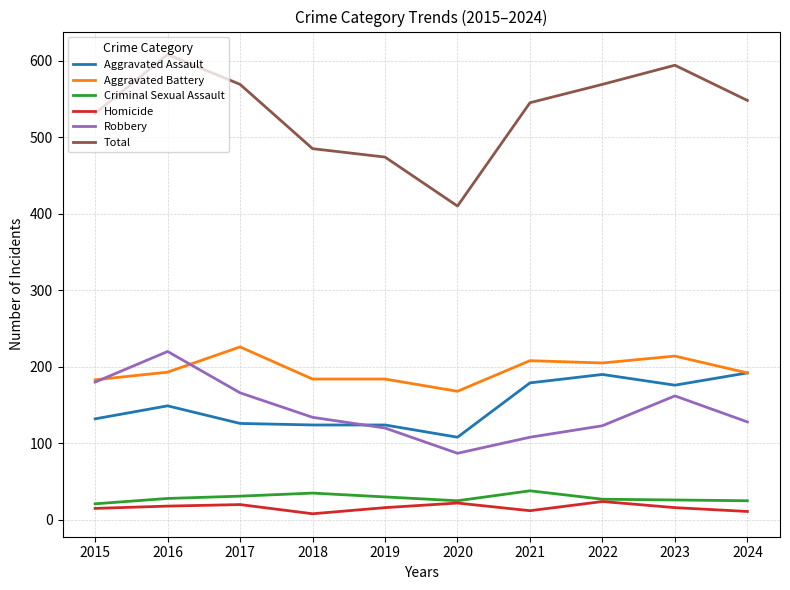

Which series has the largest total across all categories?

Total